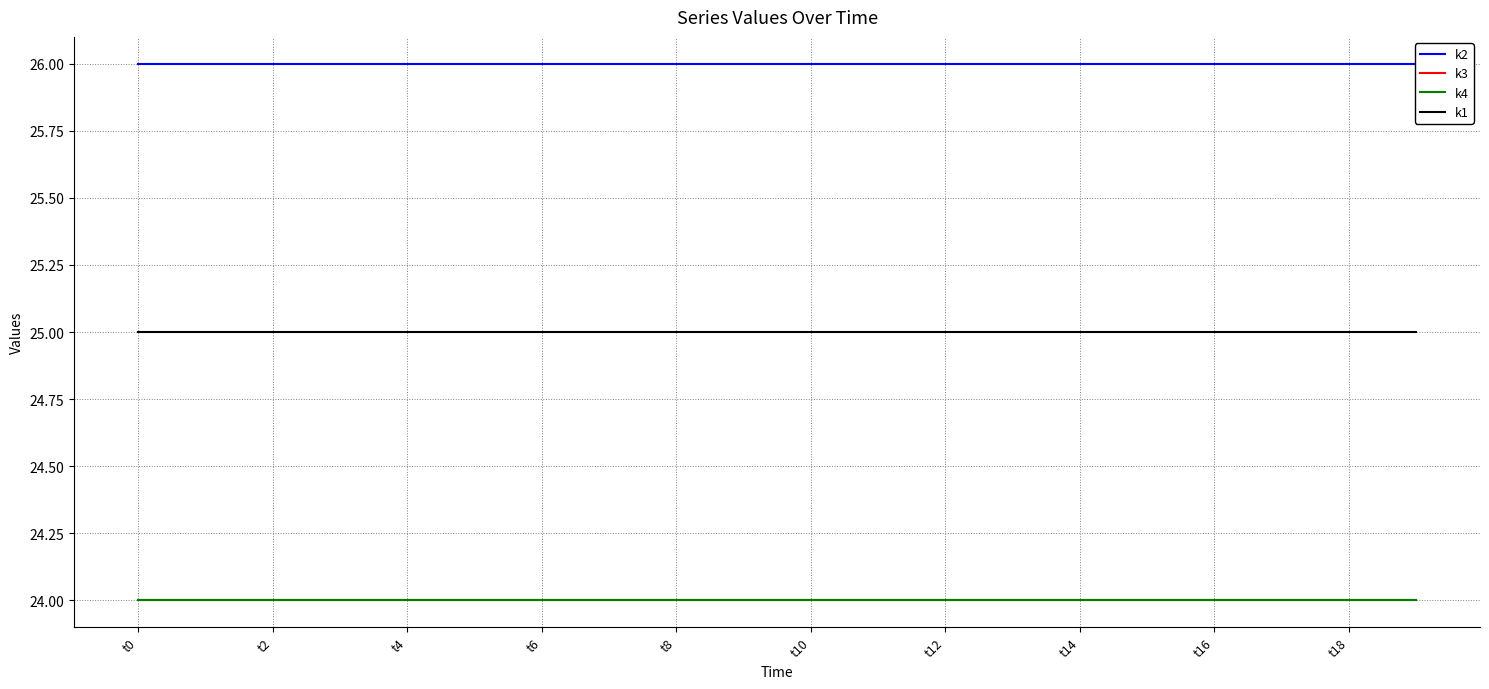

Rank the categories by k4 value from highest to lowest.

t0, t2, t4, t6, t8, t10, t12, t14, t16, t18, 10, 11, 12, 13, 14, 15, 16, 17, 18, 19